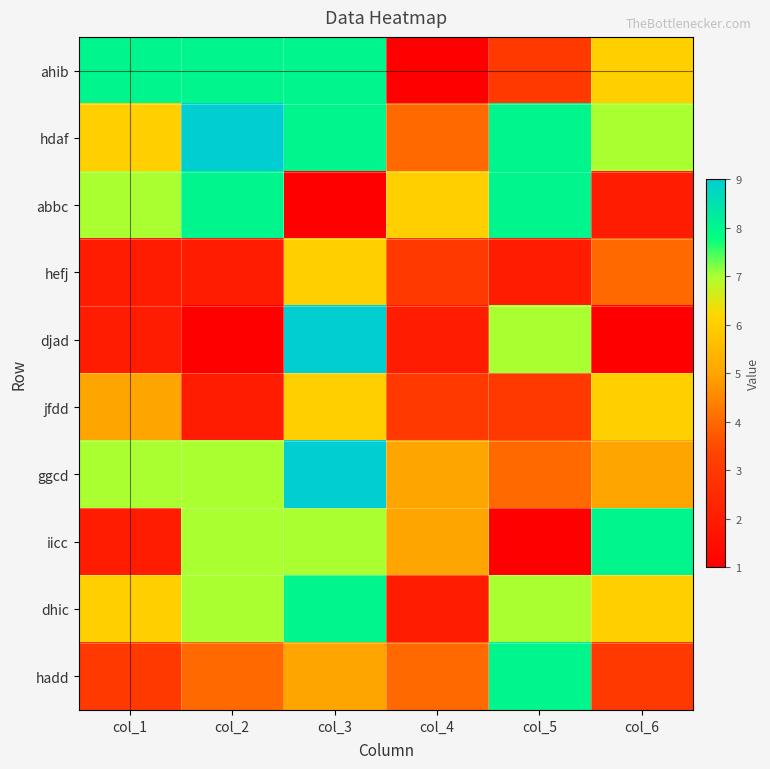

Reading left to right, transcribe all the data shown in this chart.

ahib: col_1=8	col_2=8	col_3=8	col_4=1	col_5=3	col_6=6
hdaf: col_1=6	col_2=9	col_3=8	col_4=4	col_5=8	col_6=7
abbc: col_1=7	col_2=8	col_3=1	col_4=6	col_5=8	col_6=2
hefj: col_1=2	col_2=2	col_3=6	col_4=3	col_5=2	col_6=4
djad: col_1=2	col_2=1	col_3=9	col_4=2	col_5=7	col_6=1
jfdd: col_1=5	col_2=2	col_3=6	col_4=3	col_5=3	col_6=6
ggcd: col_1=7	col_2=7	col_3=9	col_4=5	col_5=4	col_6=5
iicc: col_1=2	col_2=7	col_3=7	col_4=5	col_5=1	col_6=8
dhic: col_1=6	col_2=7	col_3=8	col_4=2	col_5=7	col_6=6
hadd: col_1=3	col_2=4	col_3=5	col_4=4	col_5=8	col_6=3